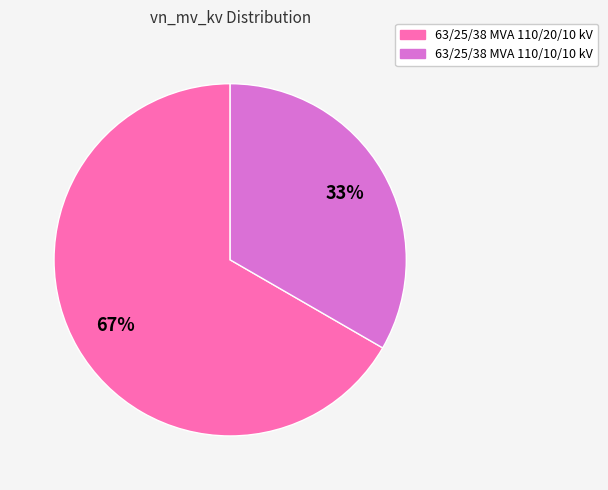

Do 63/25/38 MVA 110/20/10 kV and 63/25/38 MVA 110/10/10 kV together represent more than half of the pie?

Yes